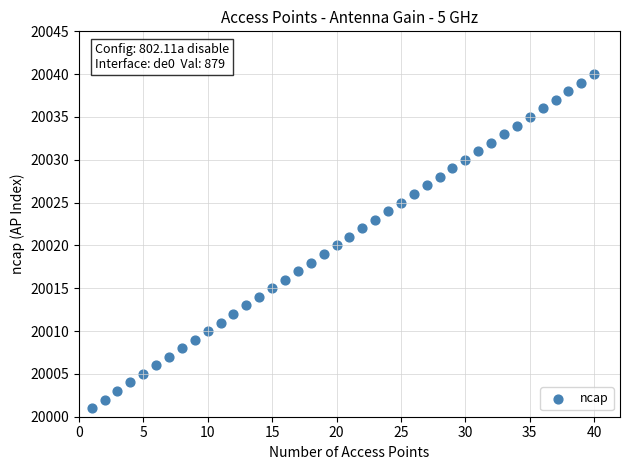

What is the range of X values (max minus min)?

39